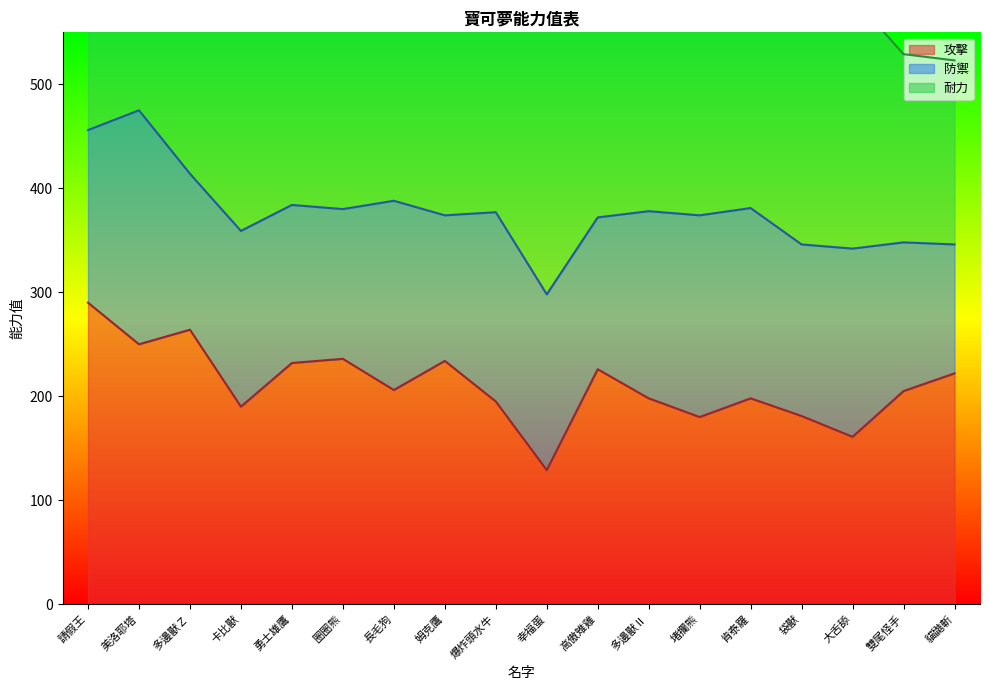

Is the value of 防禦 at 多邊獸Ⅱ greater than the value of 攻擊 at 堵攔熊?

No